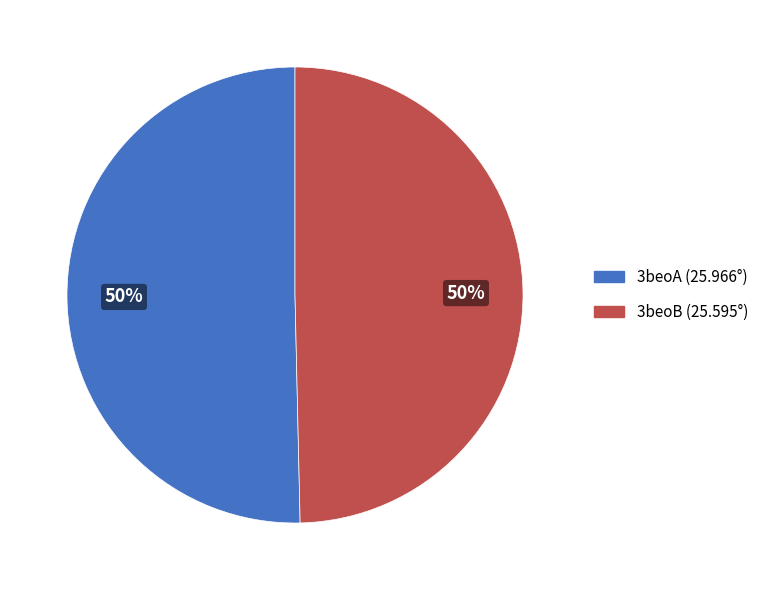

Count the number of slices in the pie.

2